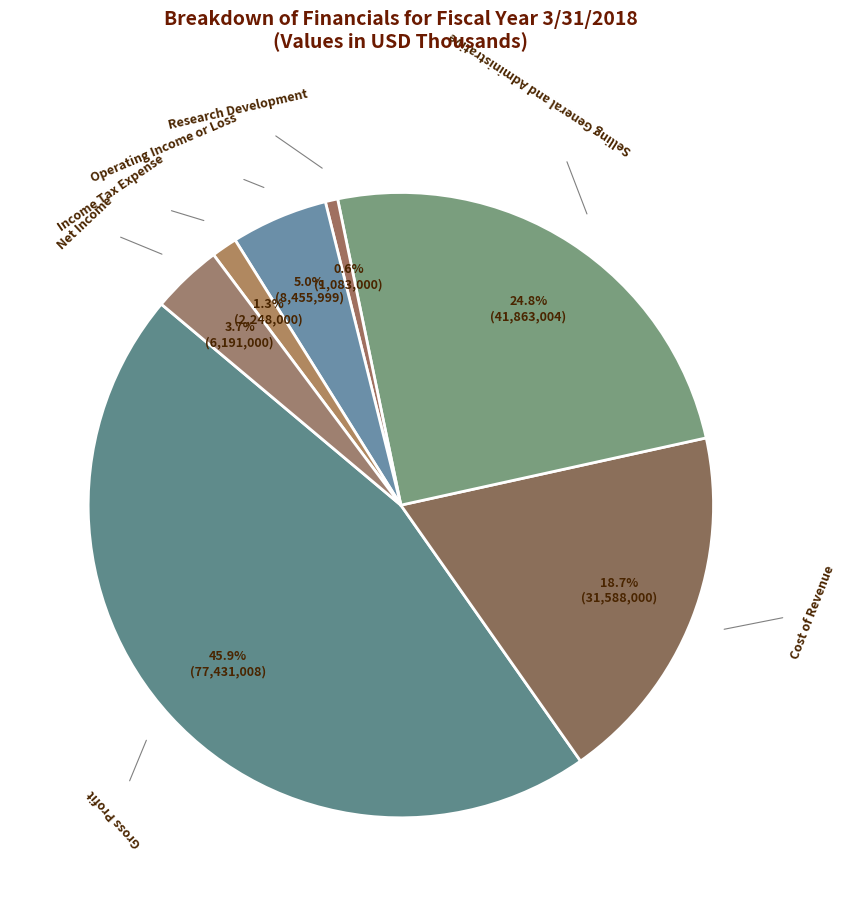

Count the number of slices in the pie.

7